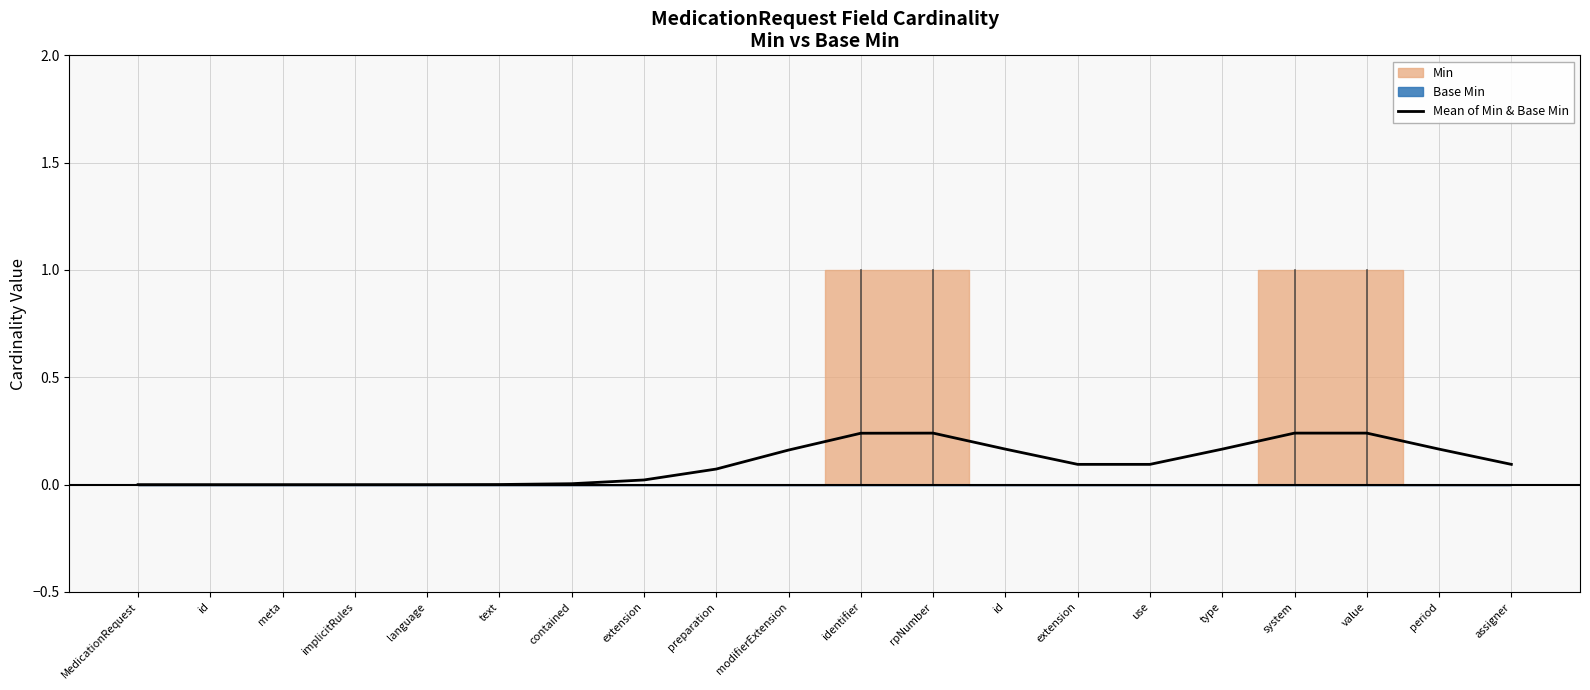

Reading right to left, transcribe all the data shown in this chart.

assigner=0.1	period=0.2	value=0.2	system=0.2	type=0.2	use=0.1	extension=0.1	id=0.2	rpNumber=0.2	identifier=0.2	modifierExtension=0.2	preparation=0.1	extension=0.0	contained=0.0	text=0.0	language=0.0	implicitRules=0.0	meta=0.0	id=0.0	MedicationRequest=0.0